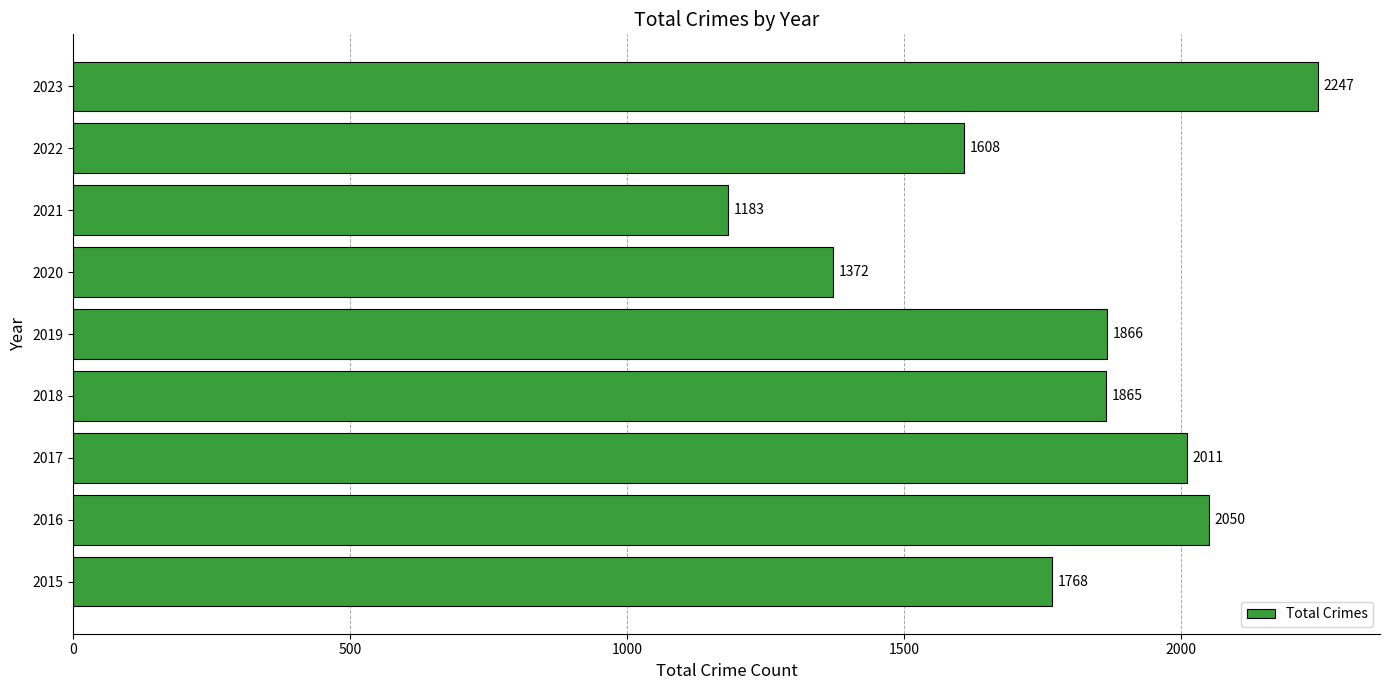

Rank the categories by value from highest to lowest.

2023, 2016, 2017, 2019, 2018, 2015, 2022, 2020, 2021